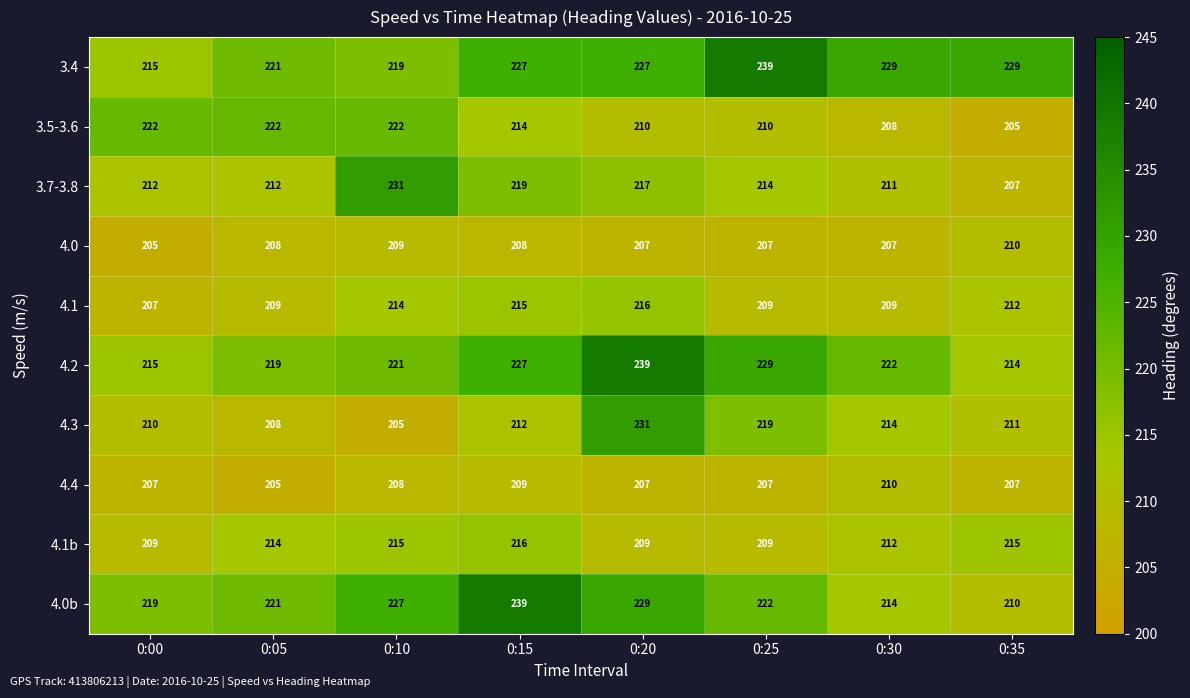

What is the total value across all series at 0:30?

2136